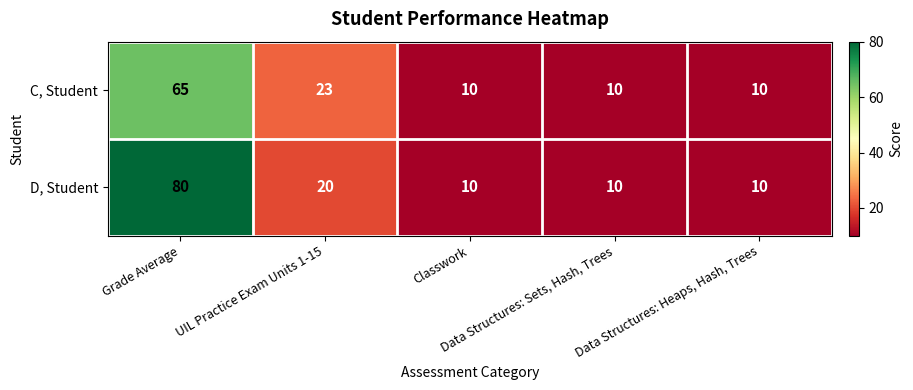

What is the sum of all C, Student values?

118